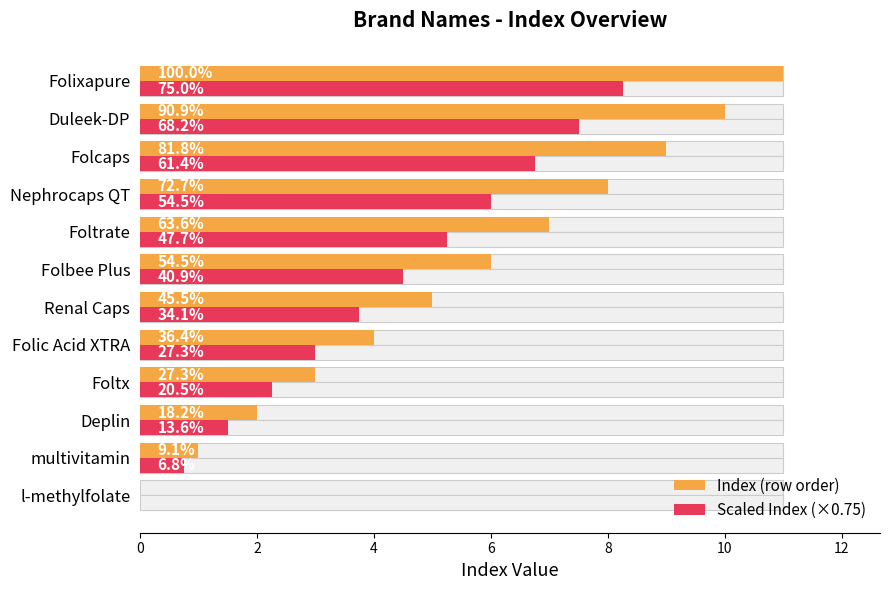

Rank the series by their average value, from lowest to highest.

Scaled Index (×0.75), Index (row order)